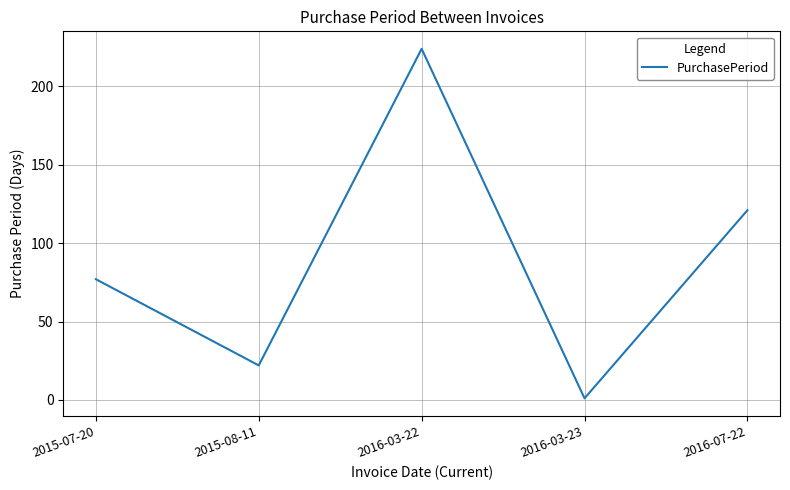

What is the average value?

89